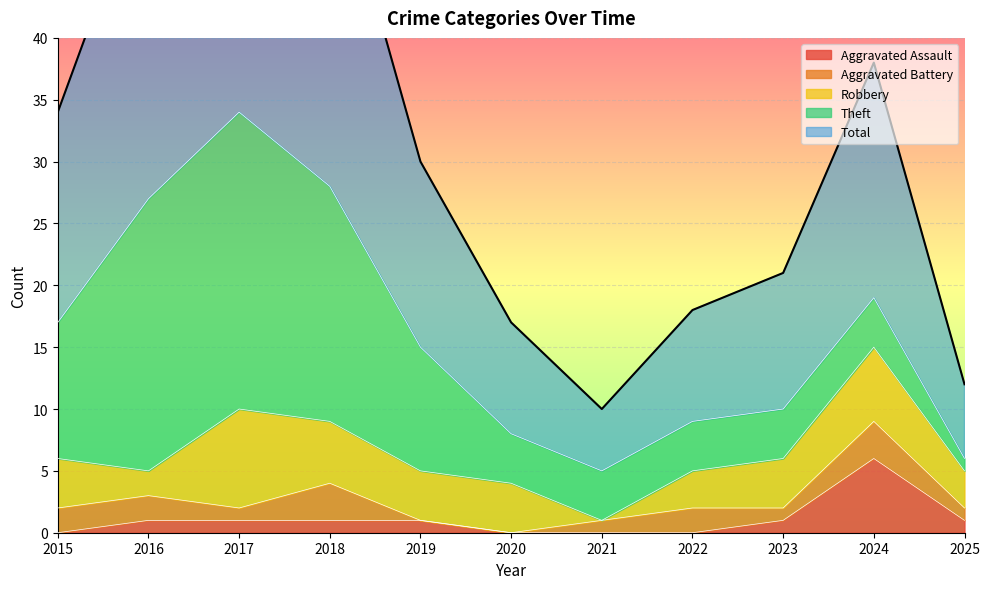

Where is Theft nearest to the value 12?

2015